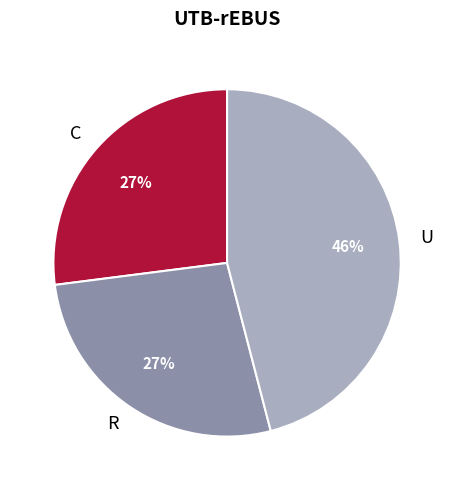

How many slices are in this pie chart?

3